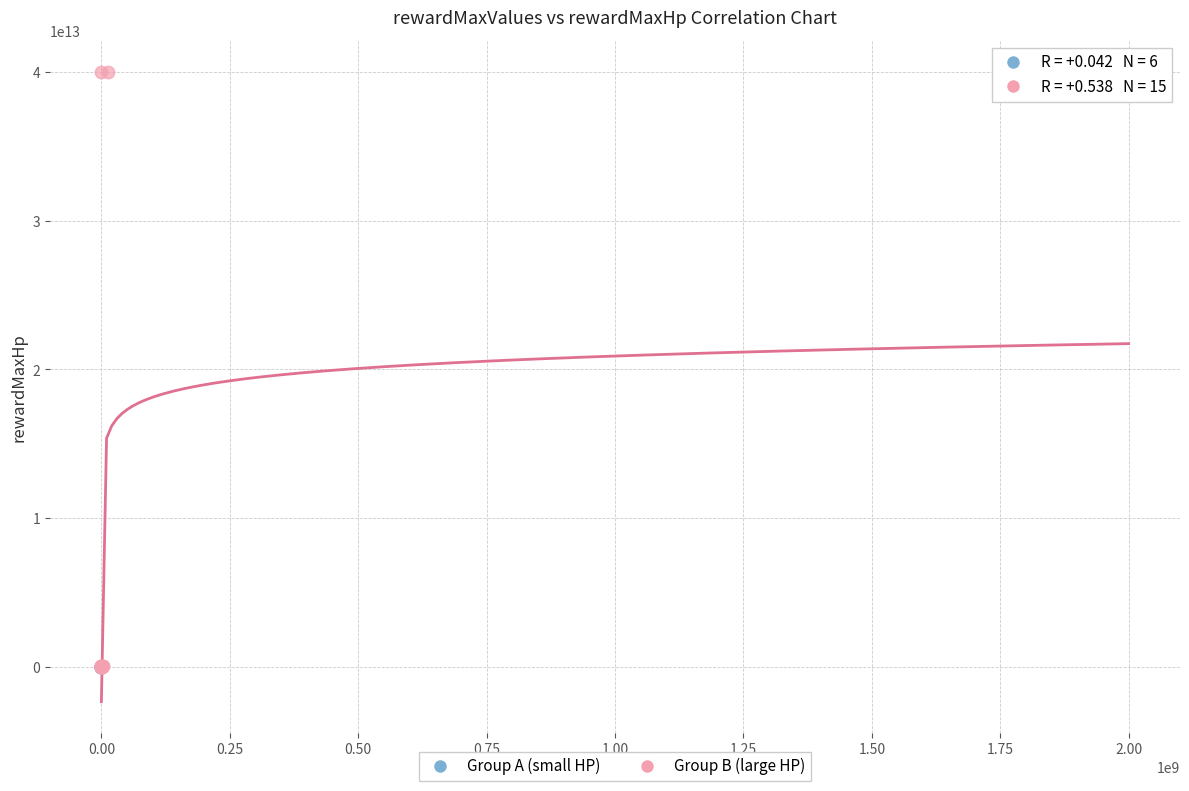

Which series reaches the maximum Y coordinate?

Group B (large HP)